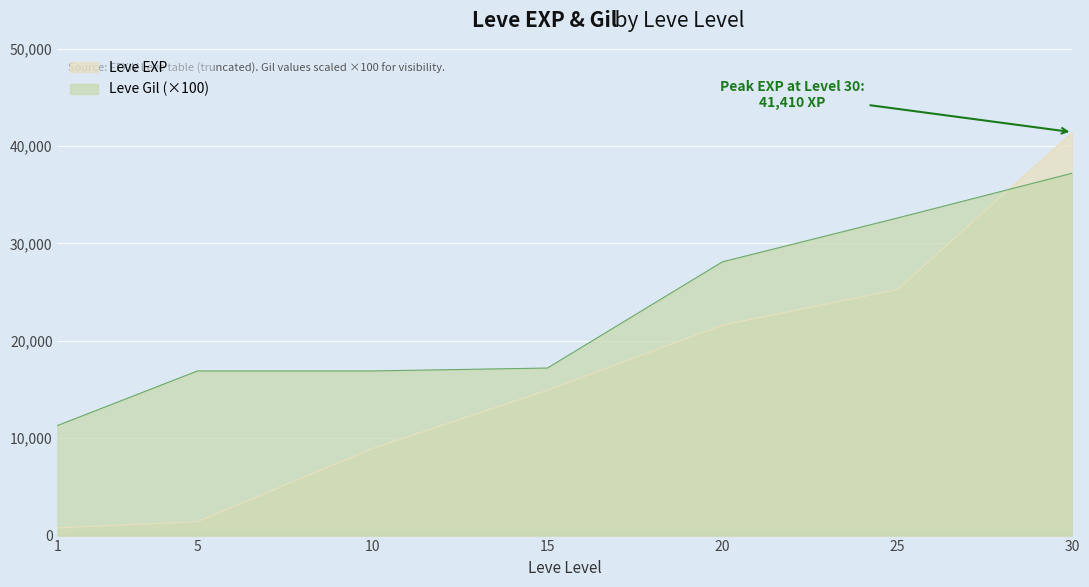

Reading left to right, list all the values displayed in this chart.

Leve EXP: 1=800	5=1420	10=8930	15=14920	20=21600	25=25250	30=41410
Leve Gil: 1=11300	5=16900	10=16900	15=17200	20=28100	25=32600	30=37200